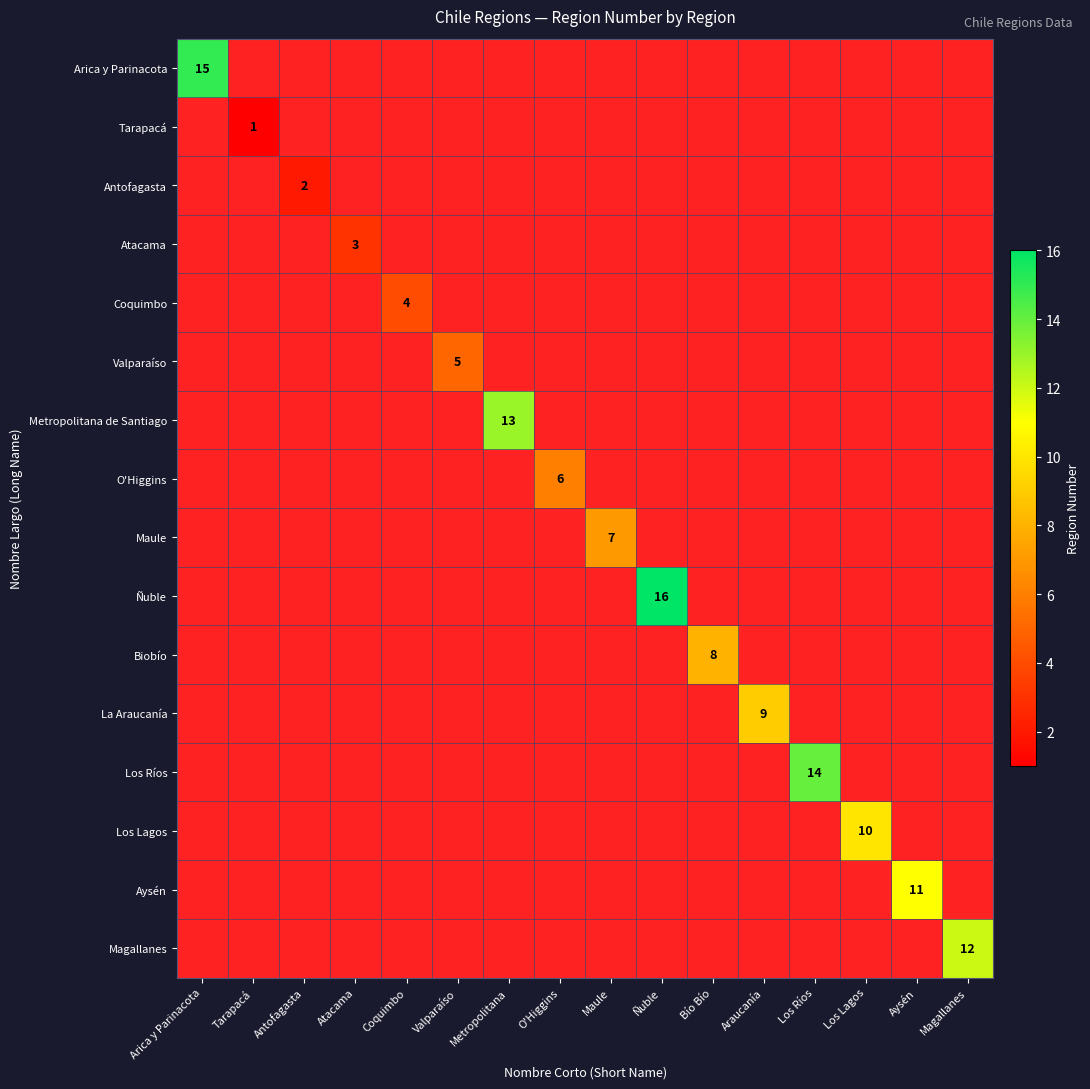

True or false: Aysén has a value of 4 at Aysén.

False